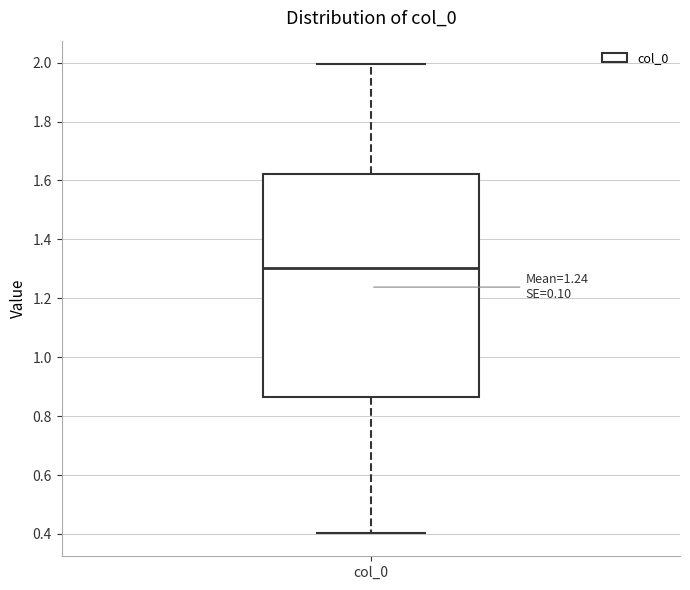

Read this box plot against the y-axis: the position of the median line, the range covered by the box, and the ends of both whiskers. The values are not printed on the chart, so give them approximately, as read against the axis.

median 1.30, box 0.86 to 1.62, whiskers 0.40 to 2.00